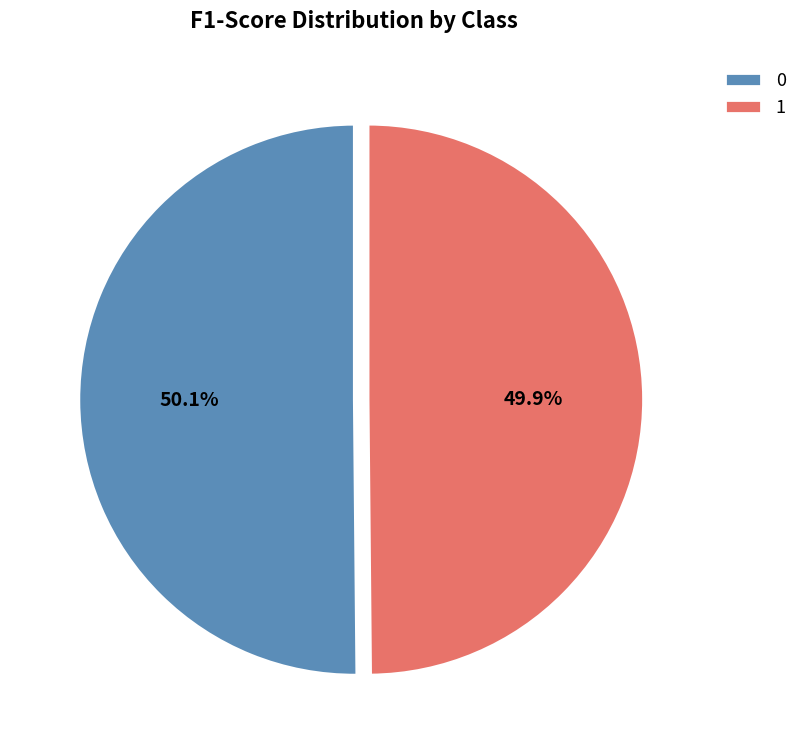

To the nearest percent, what portion does 0 represent?

50%